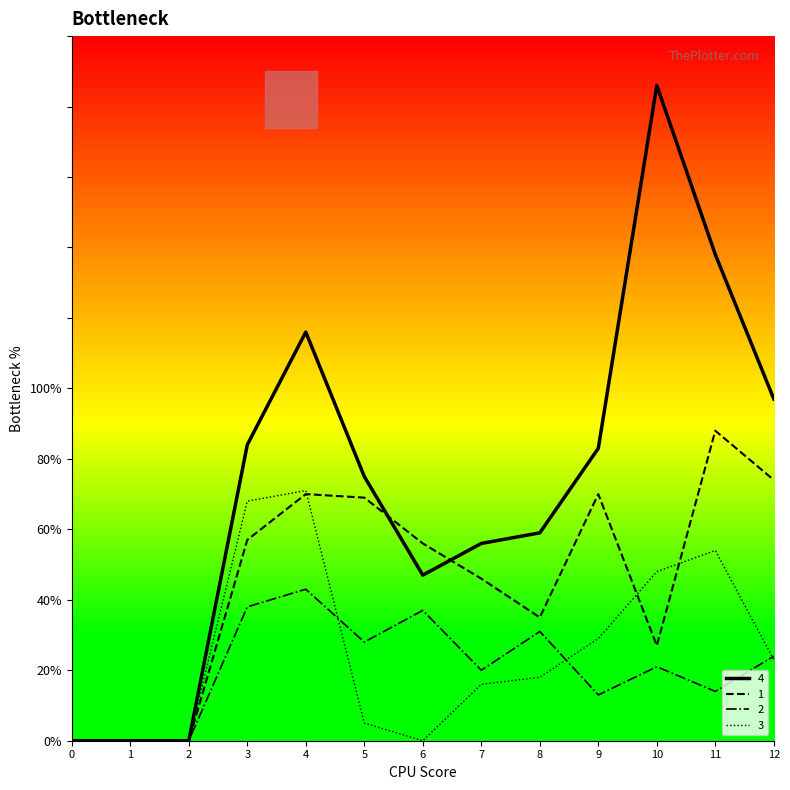

List the series in order of their peak value, highest first.

4, 1, 3, 2